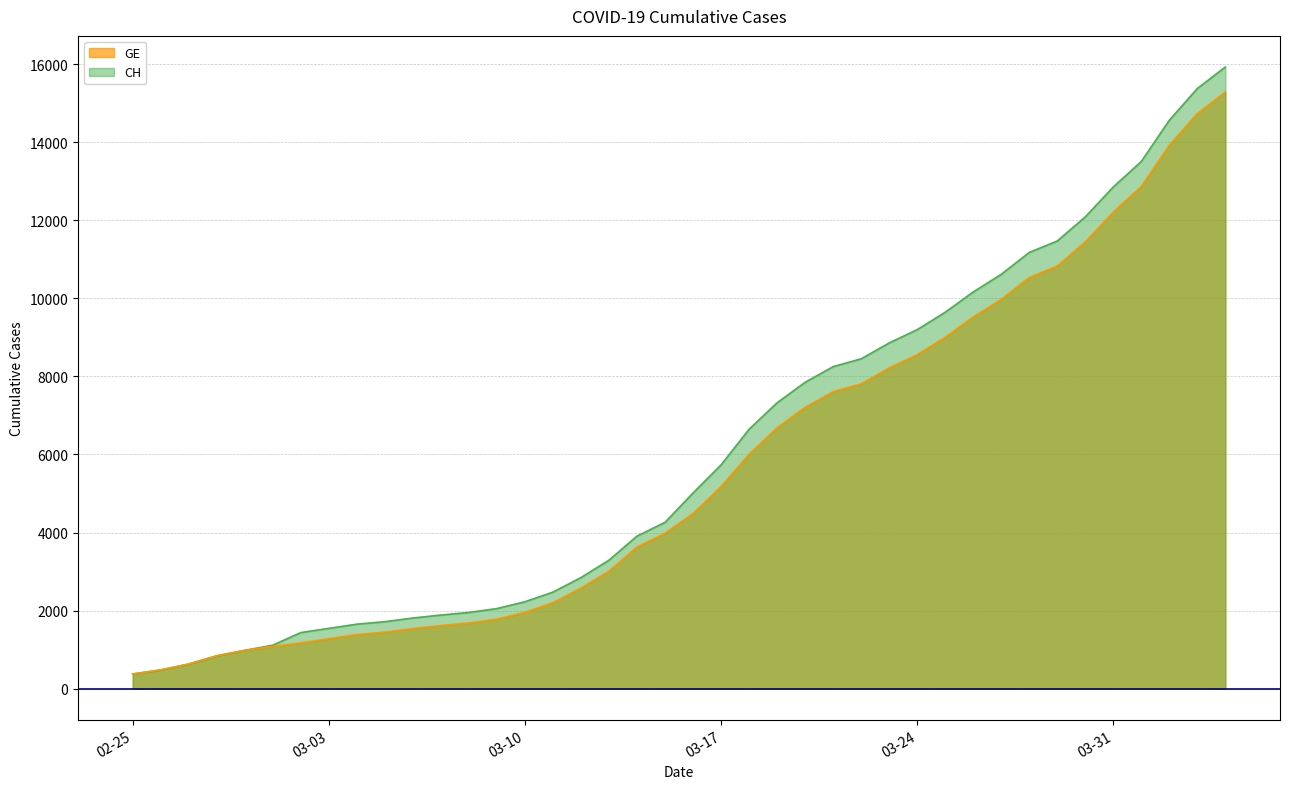

Which series has the largest range (max minus min)?

CH